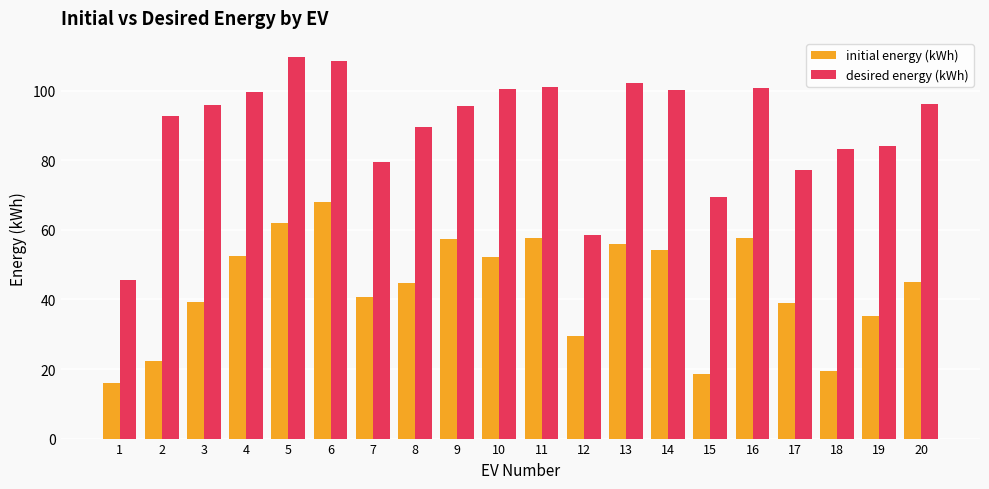

True or false: desired energy (kWh) has a value of 116.6 at 18.

False